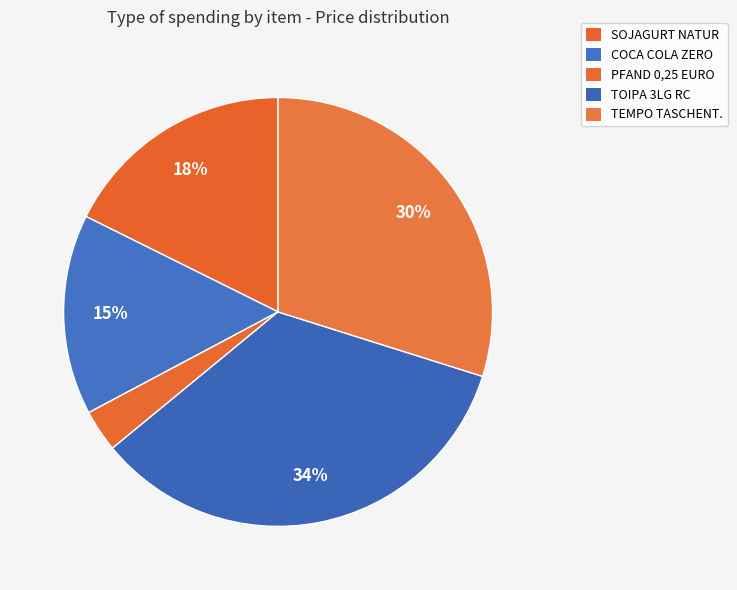

Is it true that COCA COLA ZERO is 15% of the pie?

True